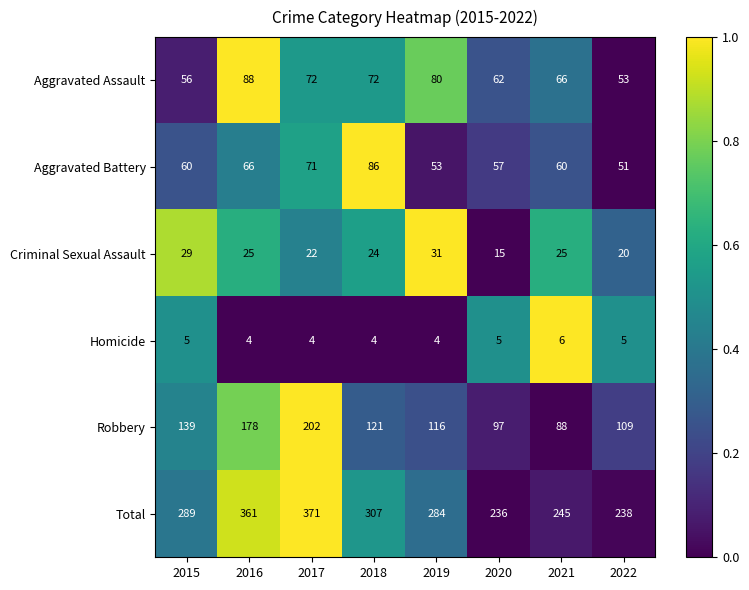

List the series in order of their peak value, lowest first.

Homicide, Criminal Sexual Assault, Aggravated Battery, Aggravated Assault, Robbery, Total